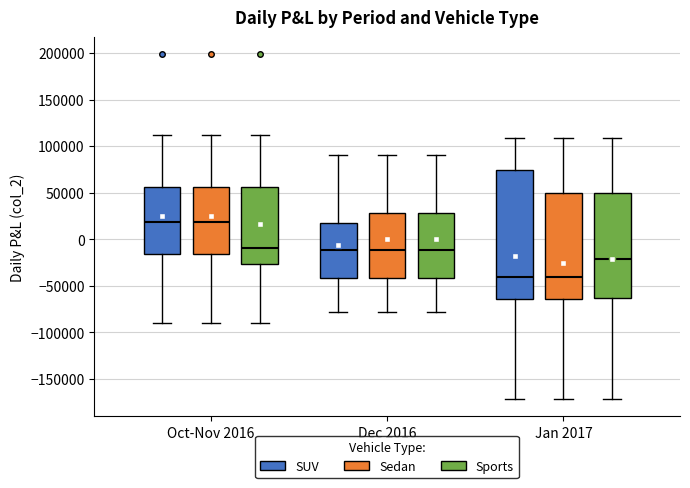

Reading left to right, transcribe this box plot: for each box, give where its median line is, the range the box spans, and where its two whiskers end, as read against the y-axis. The values are not printed on the chart, so give them approximately, as read against the axis.

Oct-Nov 2016 (SUV): median 20000, box -15000 to 55000, whiskers -90000 to 110000
Oct-Nov 2016 (Sedan): median 20000, box -15000 to 55000, whiskers -90000 to 110000
Oct-Nov 2016 (Sports): median -10000, box -25000 to 55000, whiskers -90000 to 110000
Dec 2016 (SUV): median -10000, box -40000 to 15000, whiskers -80000 to 90000
Dec 2016 (Sedan): median -10000, box -40000 to 30000, whiskers -80000 to 90000
Dec 2016 (Sports): median -10000, box -40000 to 30000, whiskers -80000 to 90000
Jan 2017 (SUV): median -40000, box -65000 to 75000, whiskers -170000 to 110000
Jan 2017 (Sedan): median -40000, box -65000 to 50000, whiskers -170000 to 110000
Jan 2017 (Sports): median -20000, box -65000 to 50000, whiskers -170000 to 110000